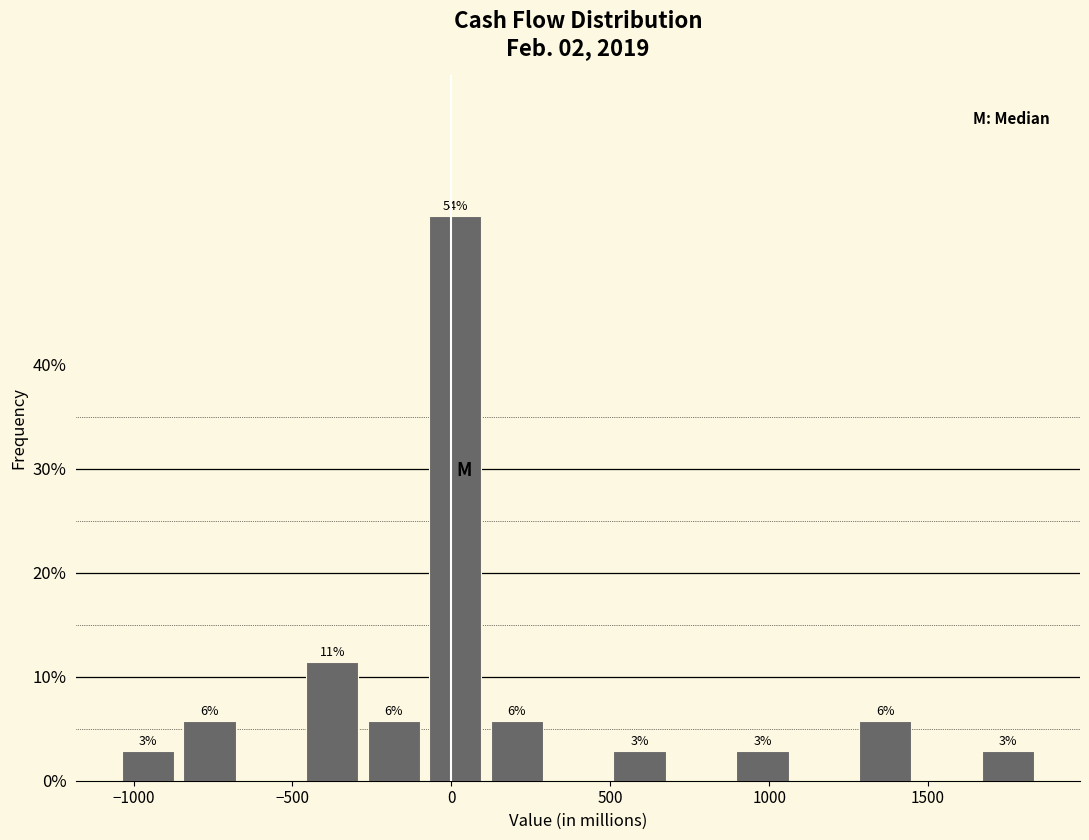

Read against the x-axis, roughly where is the centre of the tallest bar?

0